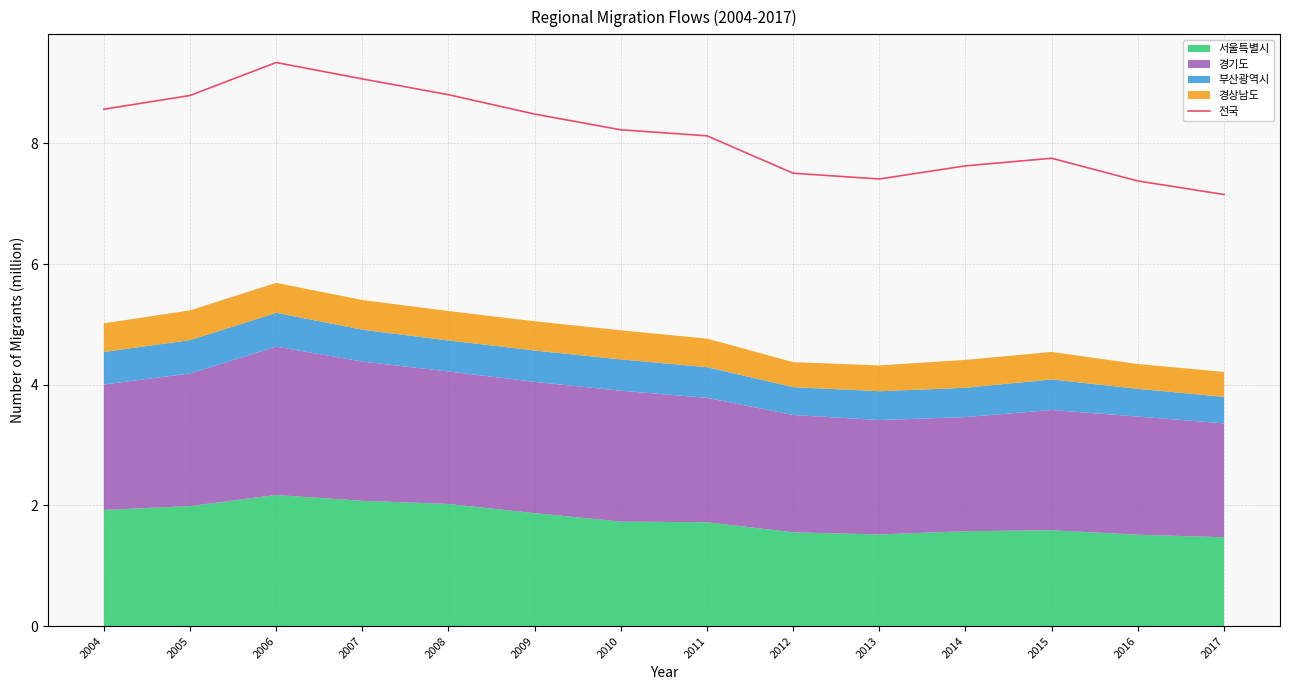

What is the value of the 7th point from the left?

8.2